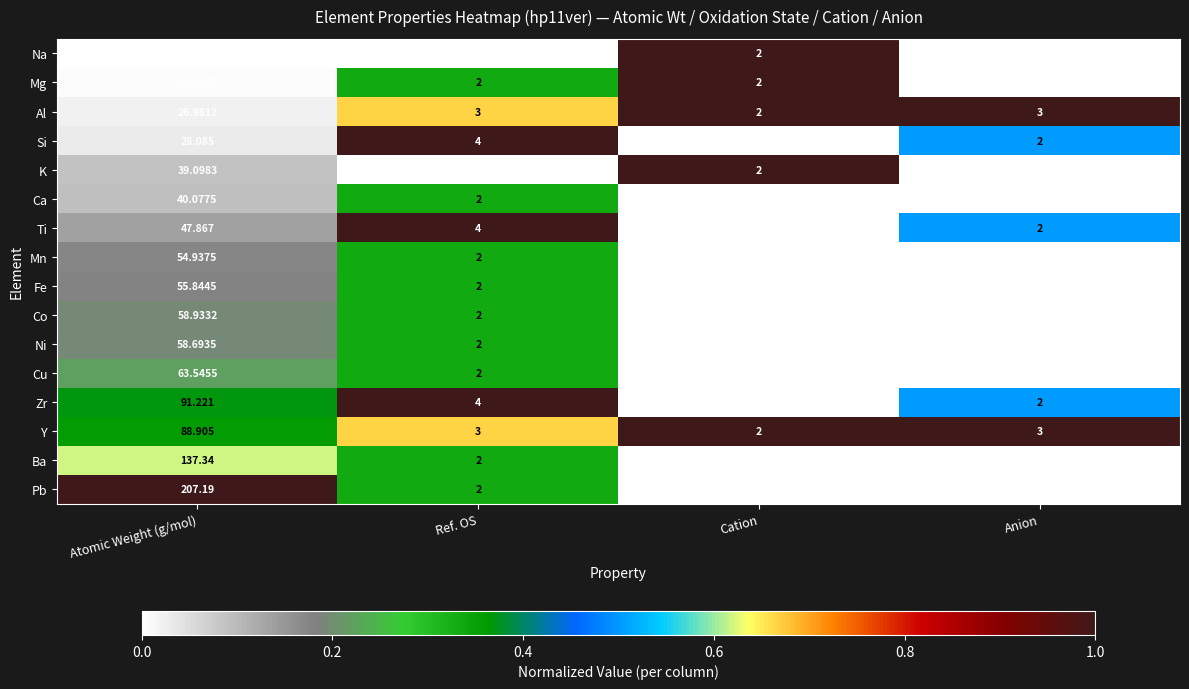

At which label is Cu closest to 32?

Ref. OS